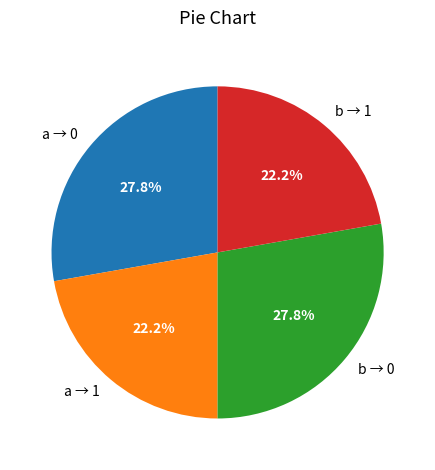

What is the ratio of the value at a → 0 to the value at a → 1?

1.3